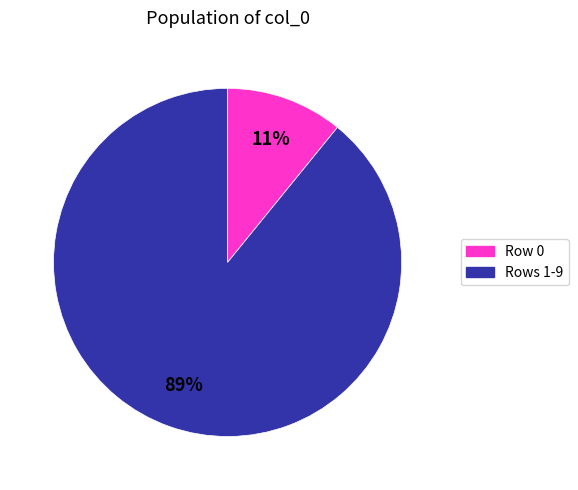

Is there any slice that represents more than half of the pie?

Yes